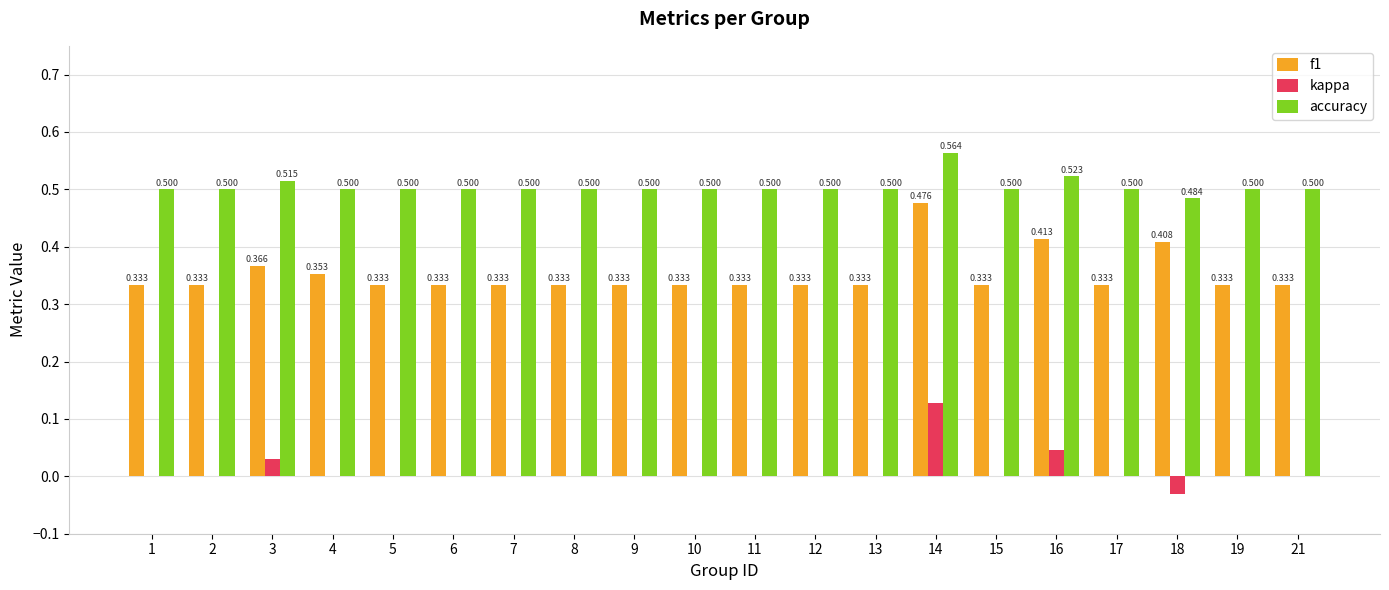

Is the value of kappa at 21 greater than the value of accuracy at 17?

No